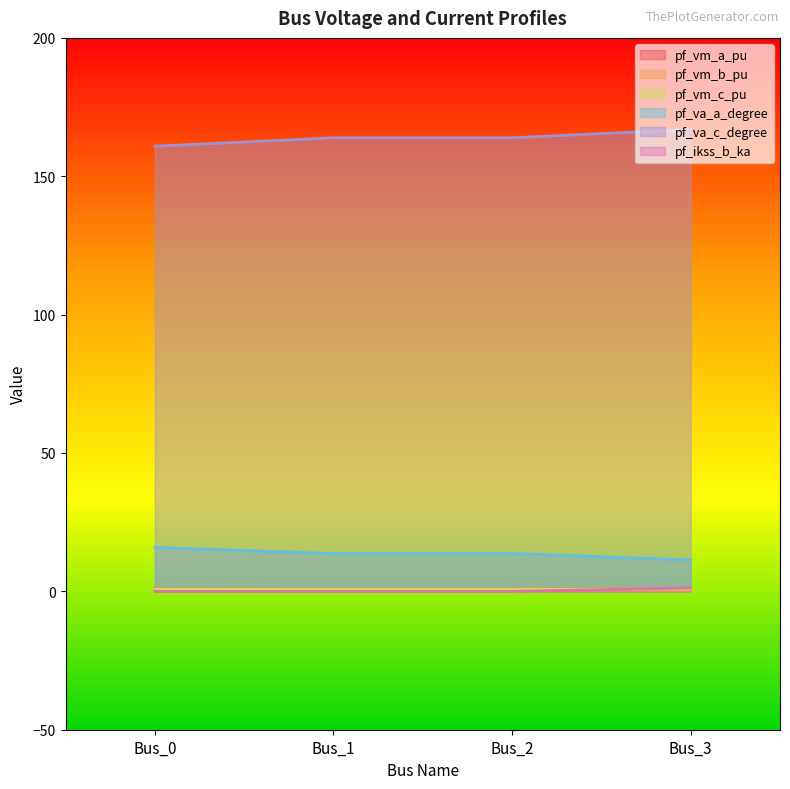

At how many categories does at least one series exceed 33?

4